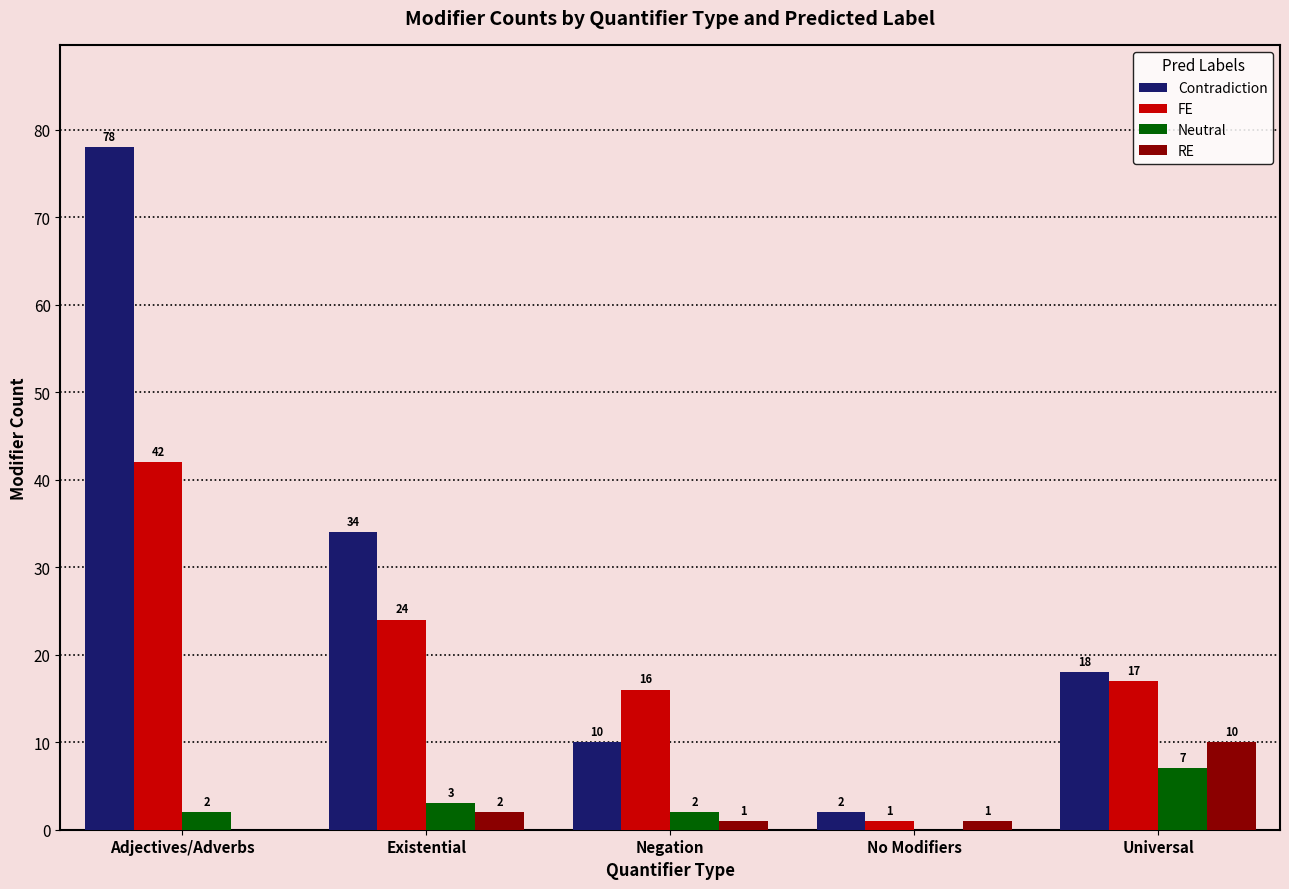

At which label is FE closest to 21?

Existential